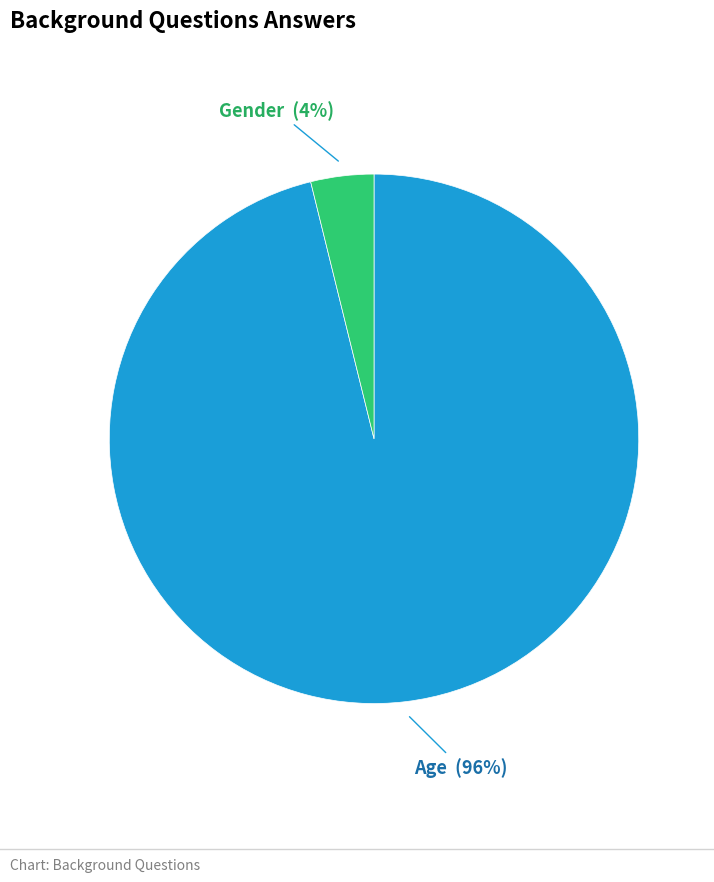

What is the largest slice in the pie chart?

Age